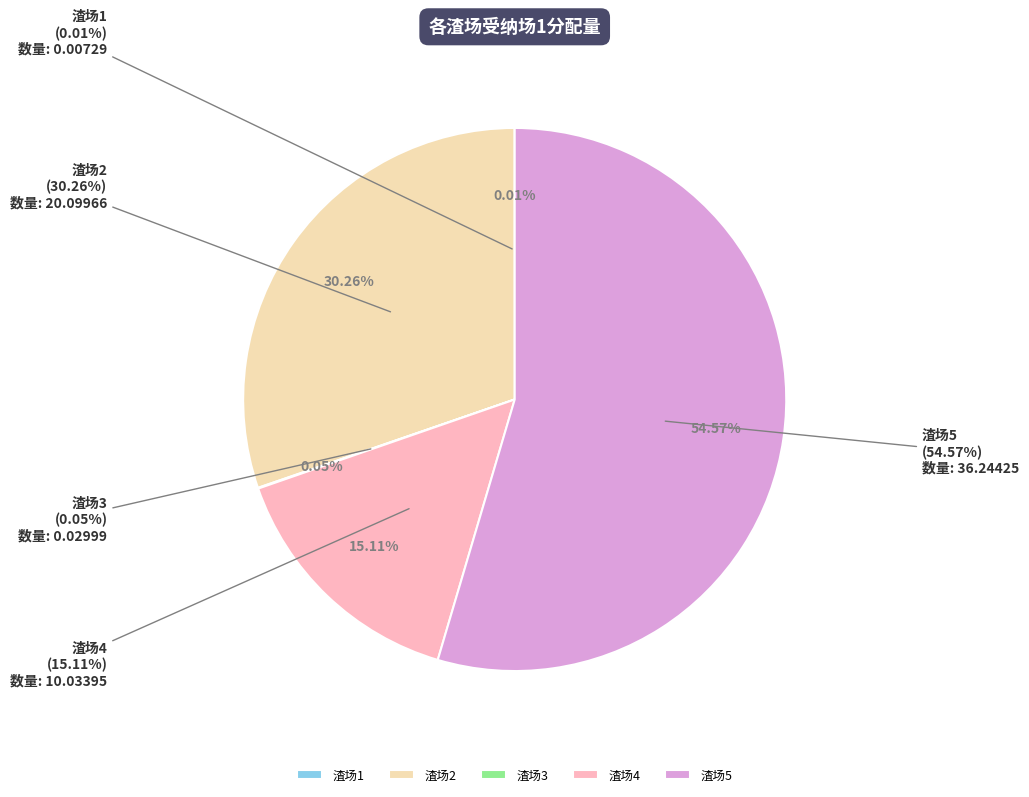

Rank the categories by value from lowest to highest.

渣场1, 渣场3, 渣场4, 渣场2, 渣场5